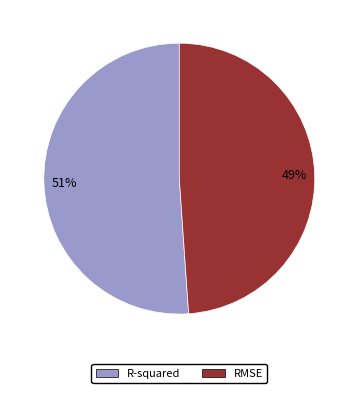

Is it true that RMSE is 38% of the pie?

False